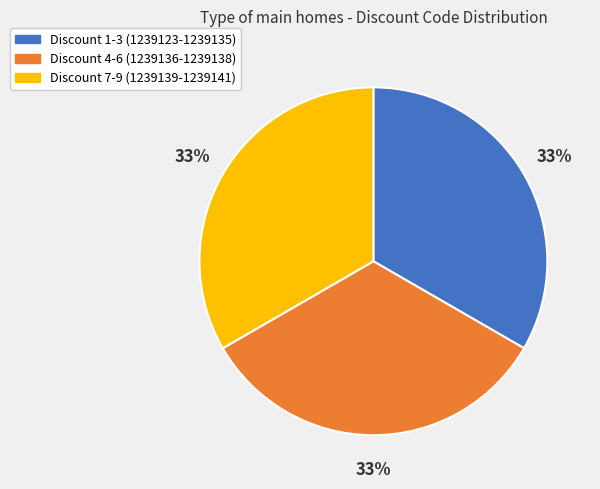

What is the ratio of the value at Discount 4-6 (1239136-1239138) to the value at Discount 7-9 (1239139-1239141)?

1.0